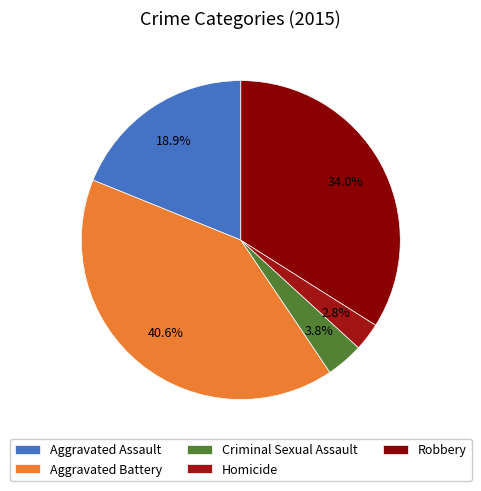

Count the number of slices in the pie.

5